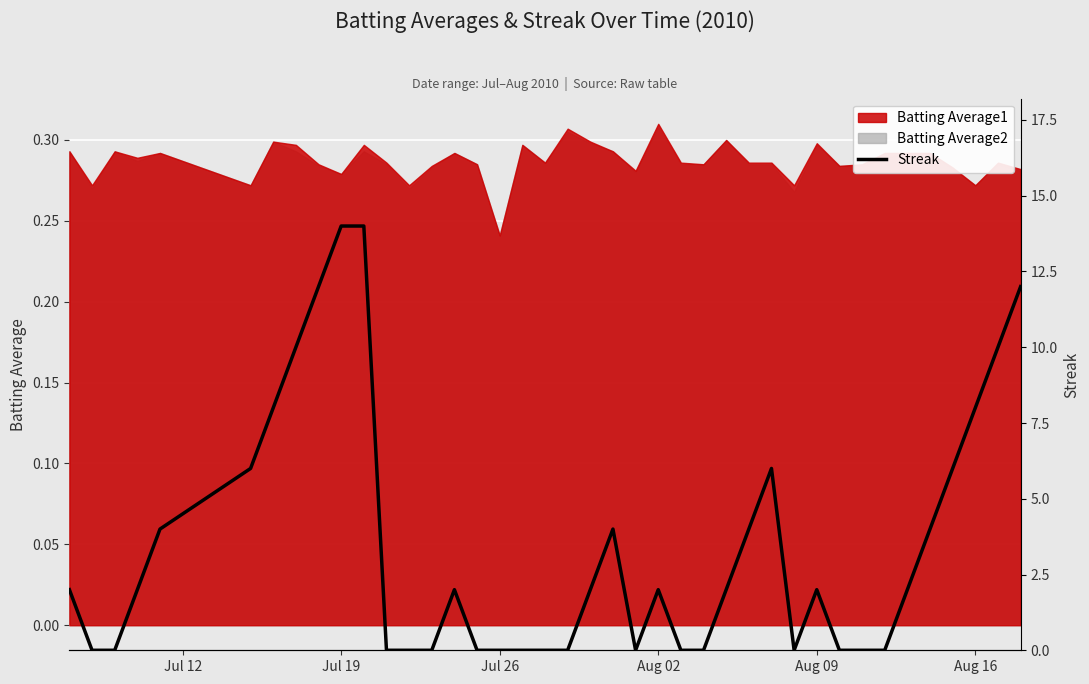

Where is Batting Average1 nearest to the value 0?

Jul 26